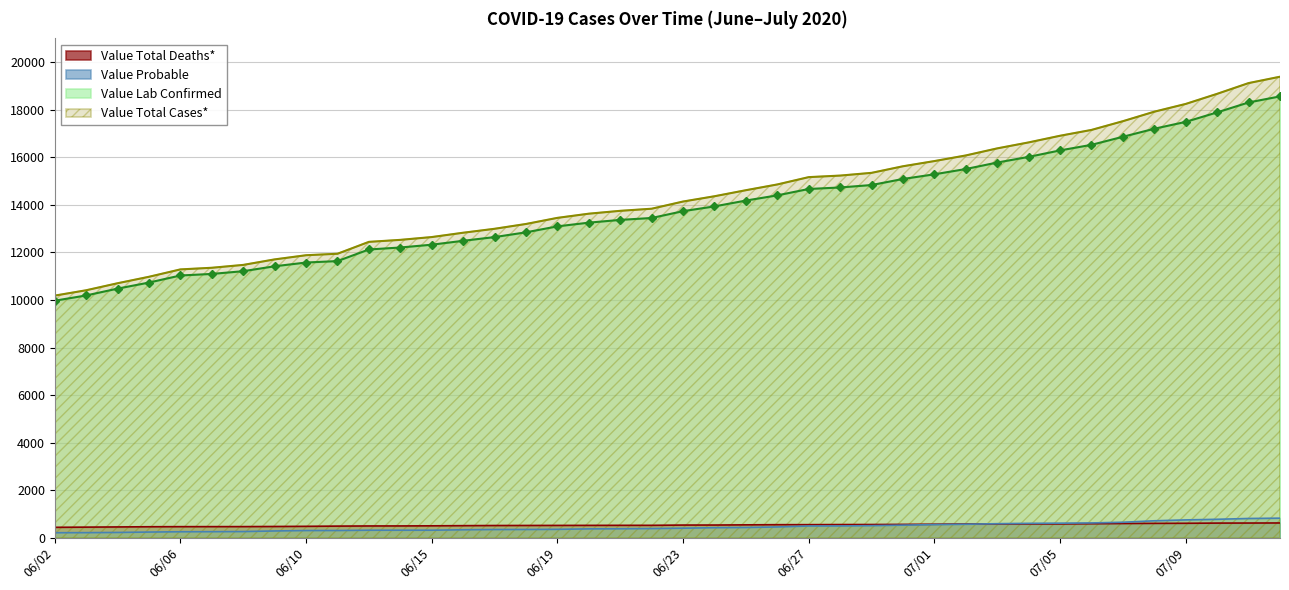

True or false: Value Probable and Value Lab Confirmed cross at least once.

False